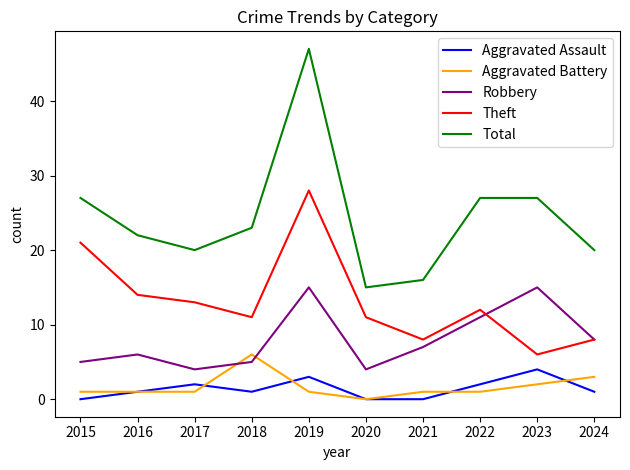

Is this an area chart (filled region under the line)?

No